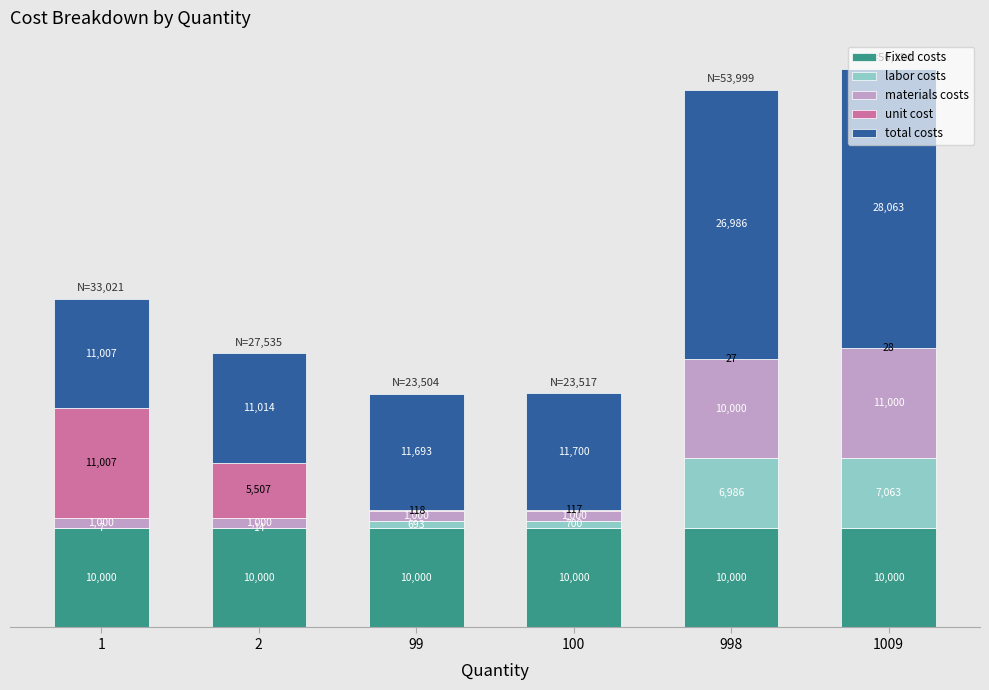

Count the number of categories in the chart.

6